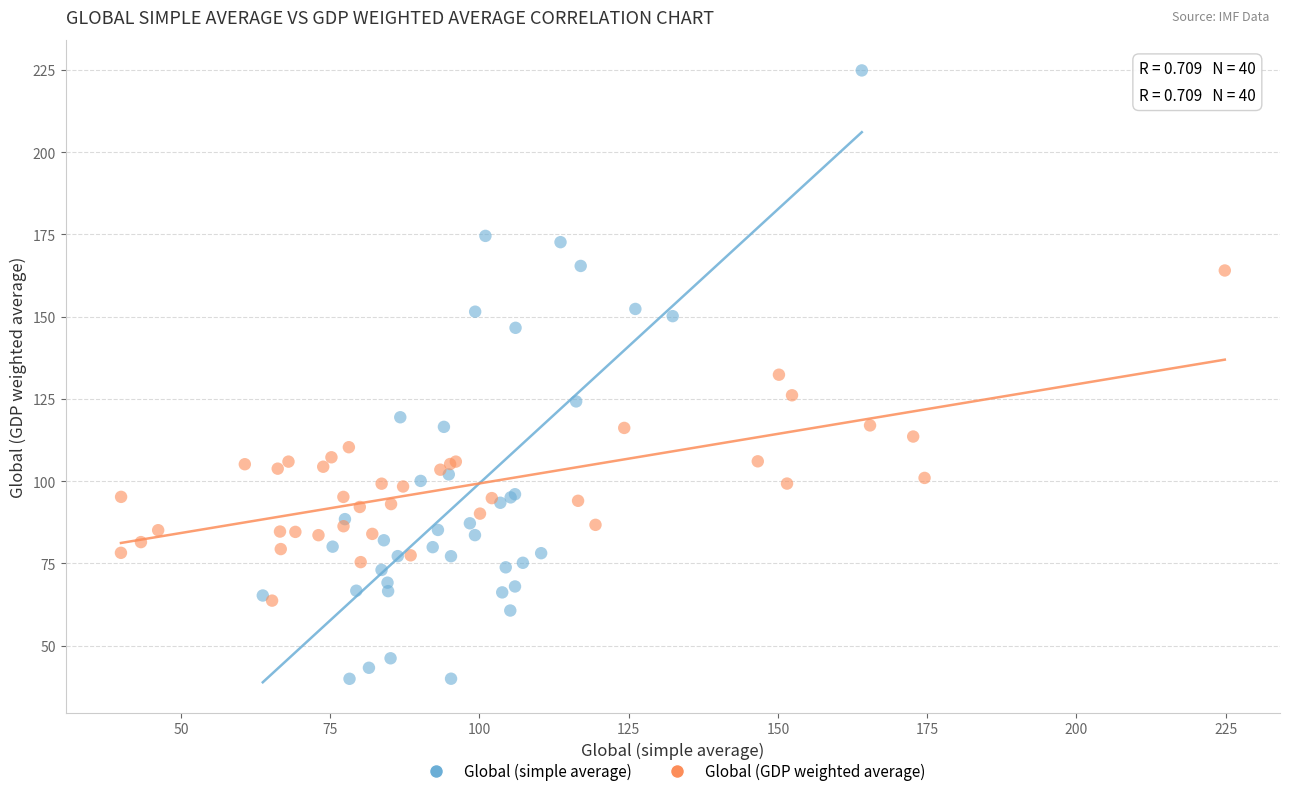

What are all the series names shown in the legend?

Global (simple average), Global (GDP weighted average)